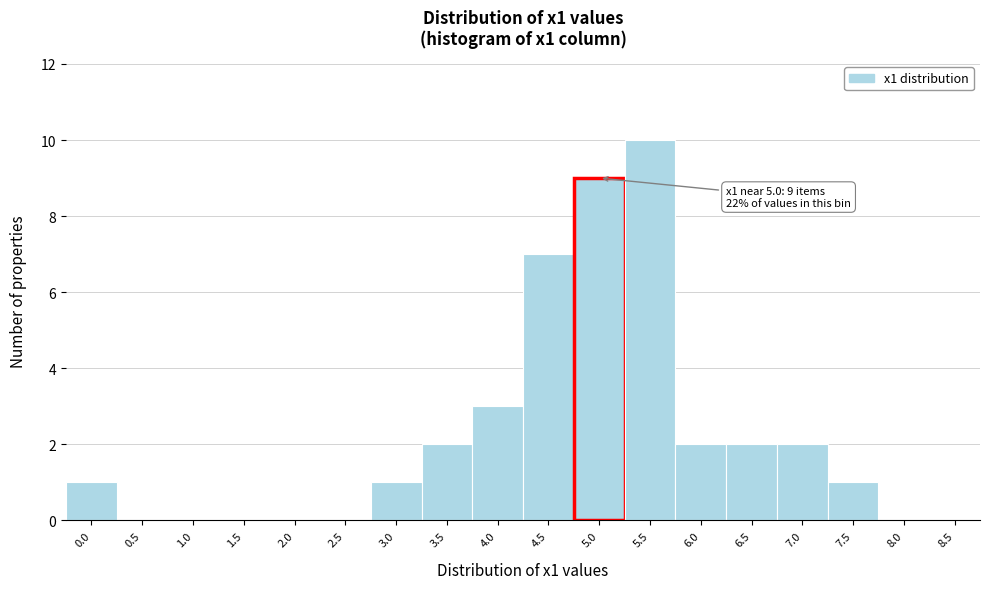

Reading left to right, list all the values displayed in this chart.

0.0=1	0.5=0	1.0=0	1.5=0	2.0=0	2.5=0	3.0=1	3.5=2	4.0=3	4.5=7	5.0=9	5.5=10	6.0=2	6.5=2	7.0=2	7.5=1	8.0=0	8.5=0